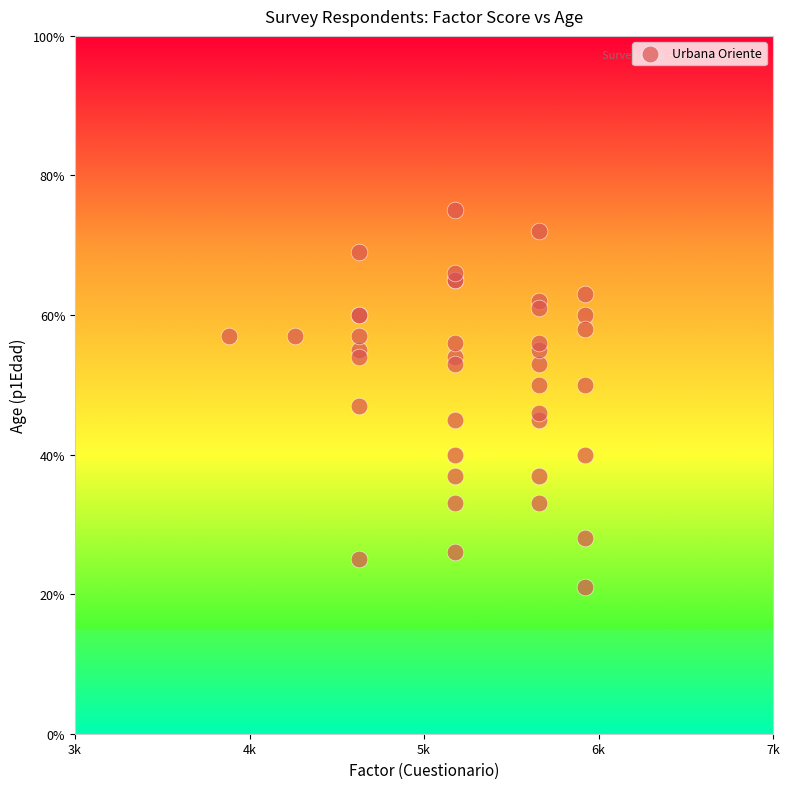

What Y value in the scatter plot is closest to 48?

47